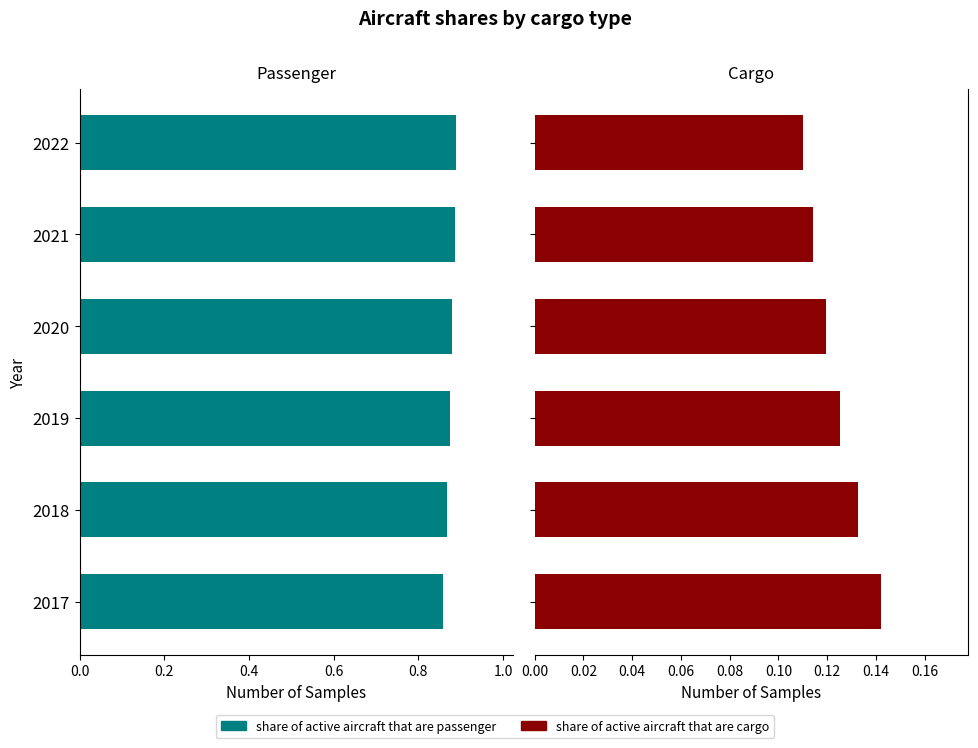

Is the value of share of active aircraft that are passenger at 2020 greater than the value of share of active aircraft that are cargo at 2017?

Yes